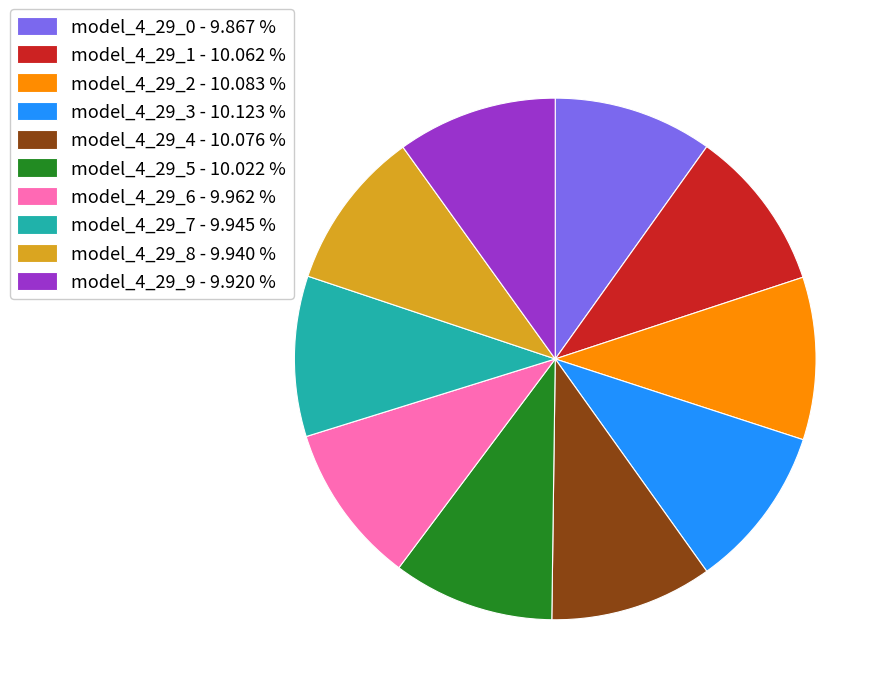

Is there any slice that represents more than half of the pie?

No